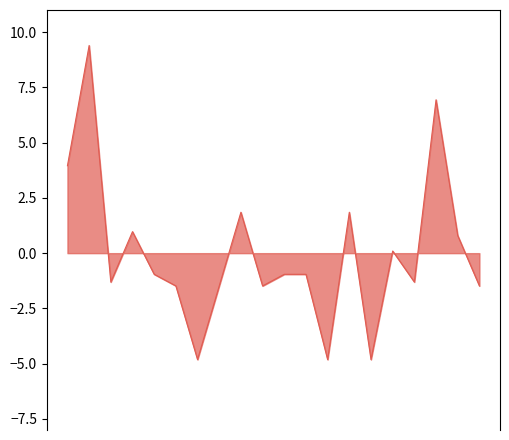

What is the maximum value shown in the chart?

9.4